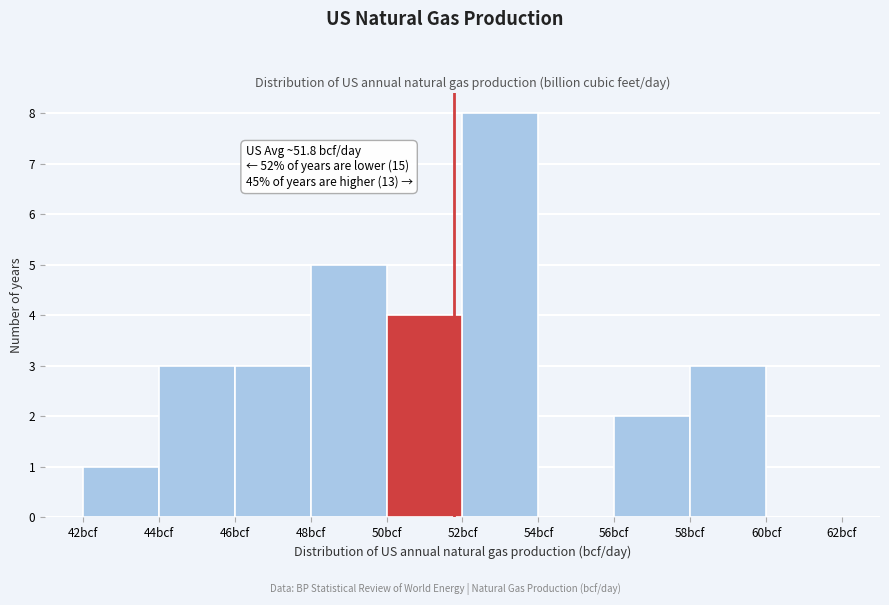

Over which range of the x-axis is the bar tallest?

52 to 54